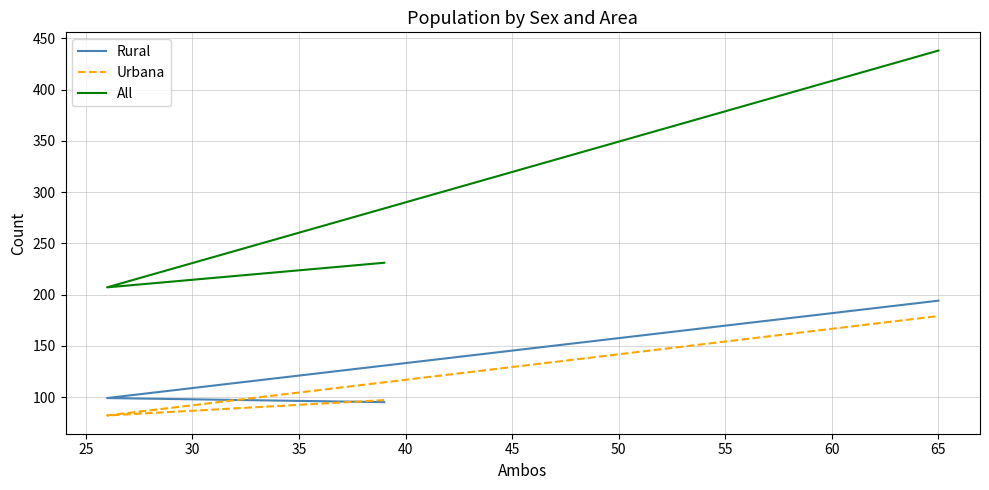

Is this an area chart (filled region under the line)?

No